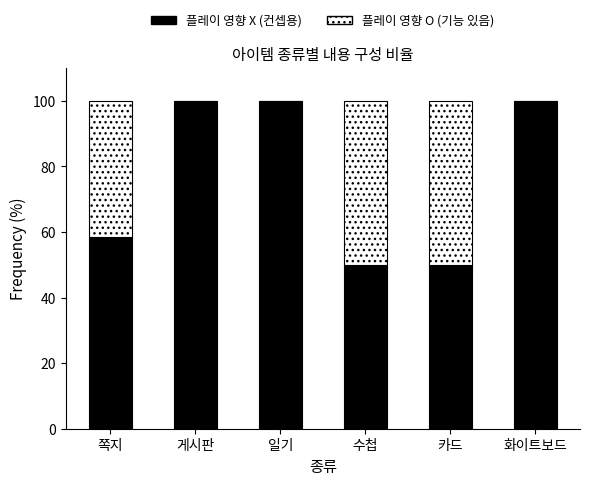

What are all the series names shown in the legend?

플레이 영향 X (컨셉용), 플레이 영향 O (기능 있음)